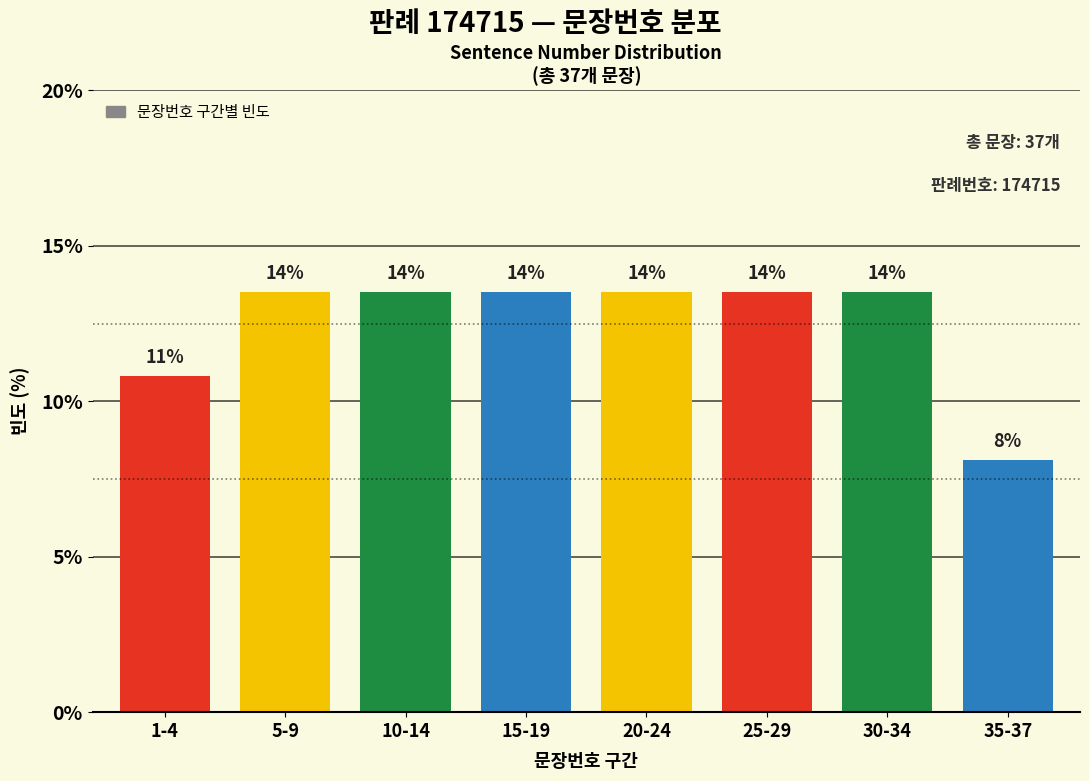

How many bars are there in total?

8